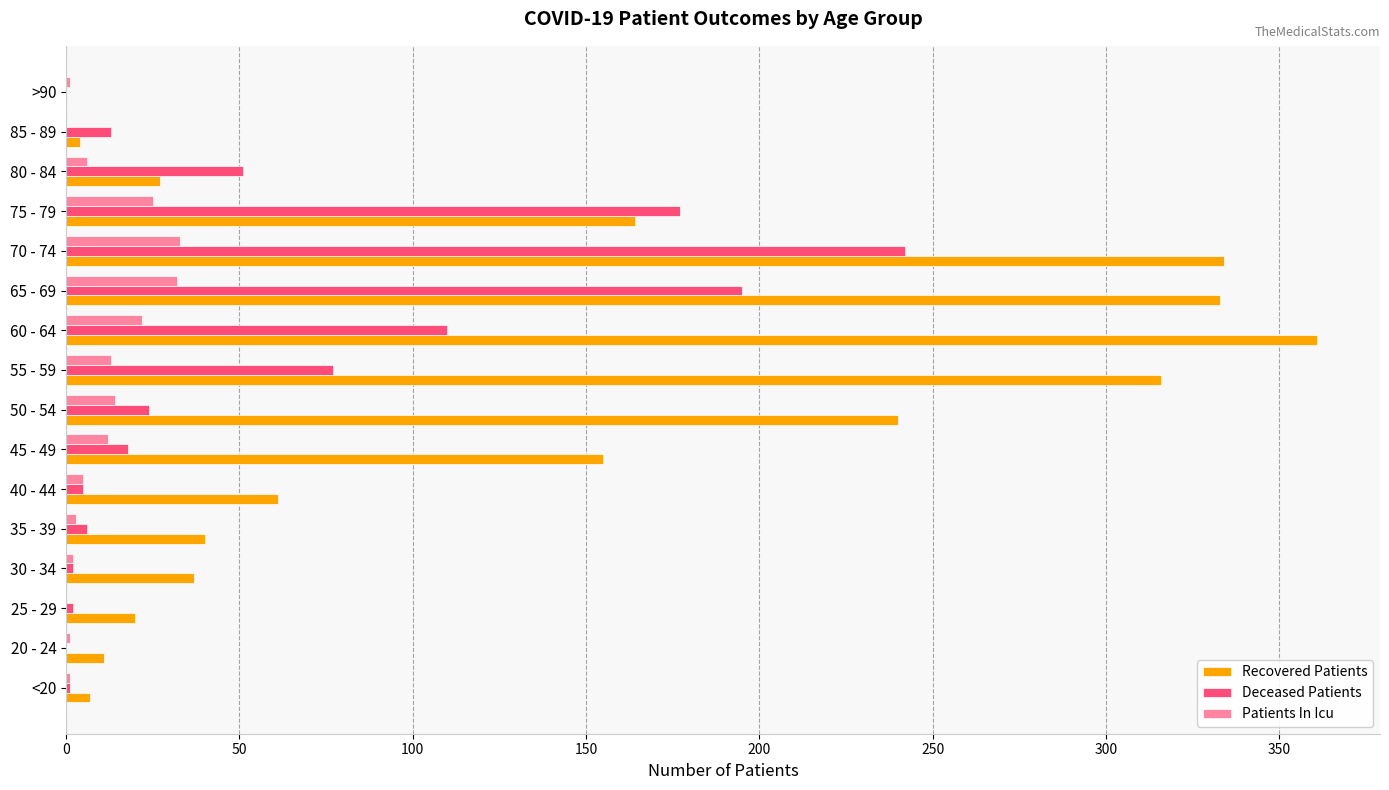

At which category does the chart reach its peak across all series?

60 - 64